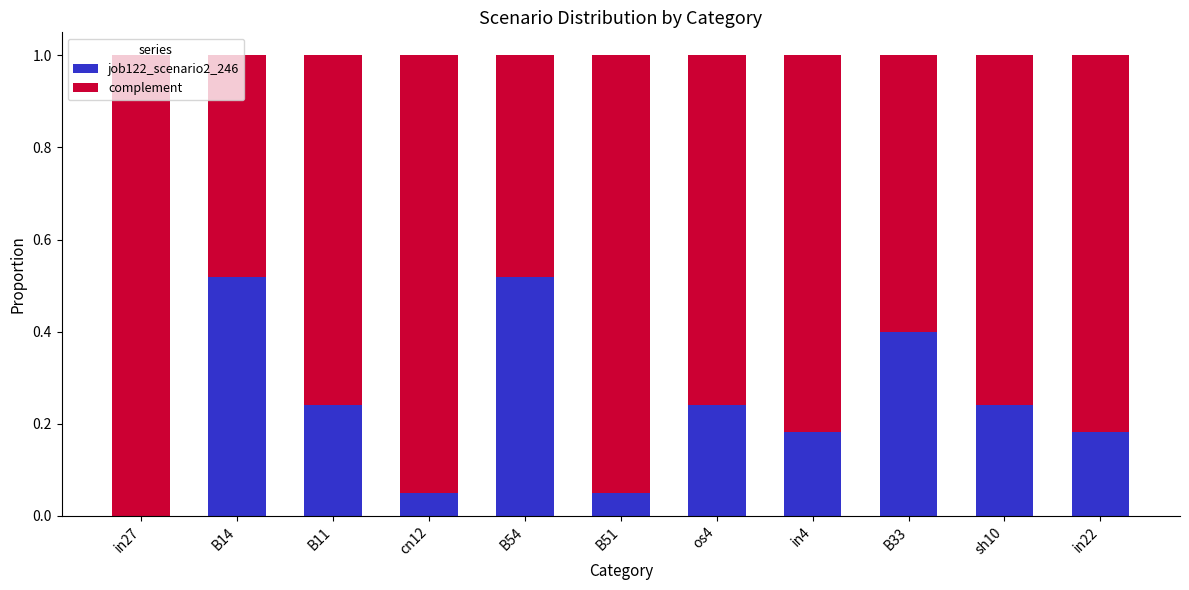

How many values in the job122_scenario2_246 series exceed 0?

10